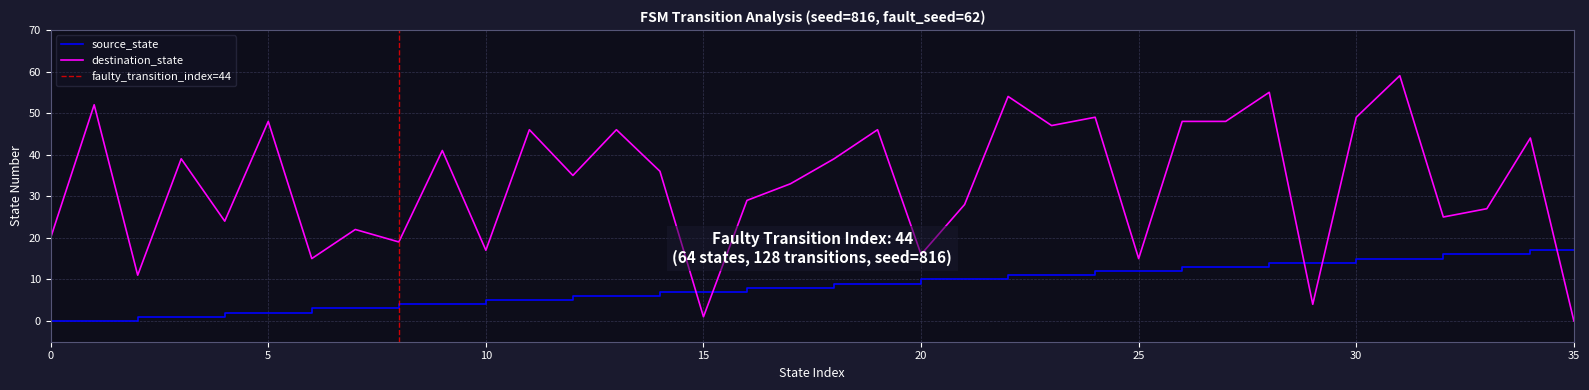

At which label does destination_state first exceed 36?

1